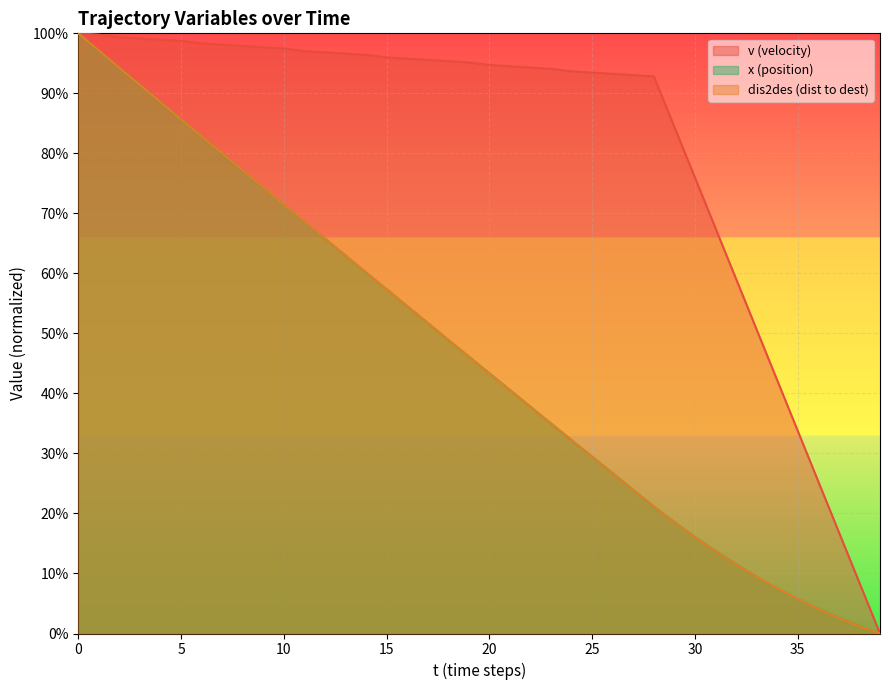

Reading left to right, transcribe all the data shown in this chart.

v: 160.0	159.7	159.0	158.6	158.3	158.0	157.3	157.0	156.6	156.3	155.9	155.3	154.9	154.6	154.3	153.6	153.2	152.9	152.6	152.2	151.6	151.2	150.9	150.5	149.9	149.5	149.2	148.9	148.5	135.0	121.5	108.0	94.5	81.0	67.5	54.0	40.5	27.0	13.5	0.0
x: 160.0	155.4	150.8	146.2	141.7	137.1	132.5	127.9	123.4	118.9	114.3	109.8	105.3	100.7	96.2	91.8	87.2	82.8	78.3	73.8	69.4	64.9	60.4	56.0	51.5	47.1	42.7	38.2	33.8	29.7	25.7	22.0	18.5	15.1	12.0	9.2	6.6	4.2	2.0	0.0
dis2des: 160.0	155.4	150.8	146.2	141.7	137.1	132.5	128.0	123.4	118.9	114.3	109.8	105.3	100.8	96.3	91.7	87.3	82.8	78.3	73.8	69.3	64.9	60.4	56.0	51.5	47.1	42.7	38.3	33.9	29.6	25.7	21.9	18.4	15.1	12.0	9.2	6.5	4.1	2.0	0.0